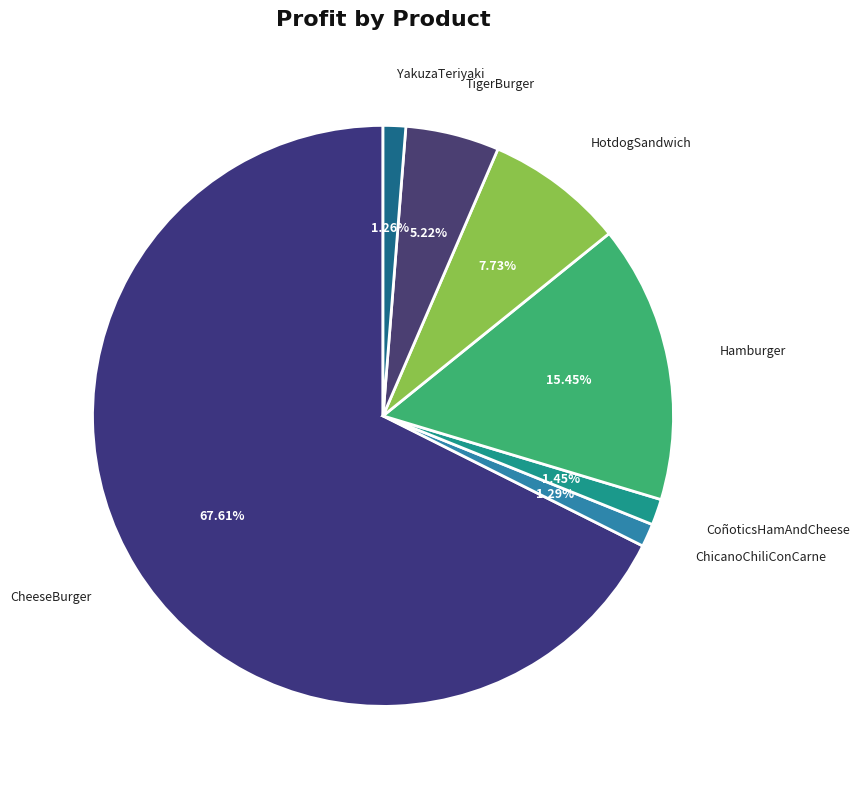

Does CheeseBurger account for over 50% of the chart?

Yes